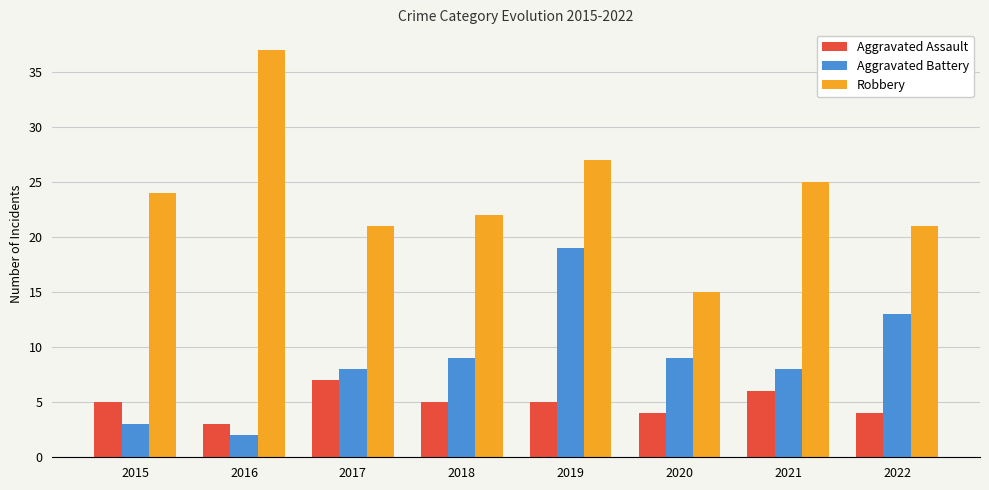

Between 2015 and 2020, which series saw the biggest shift?

Robbery